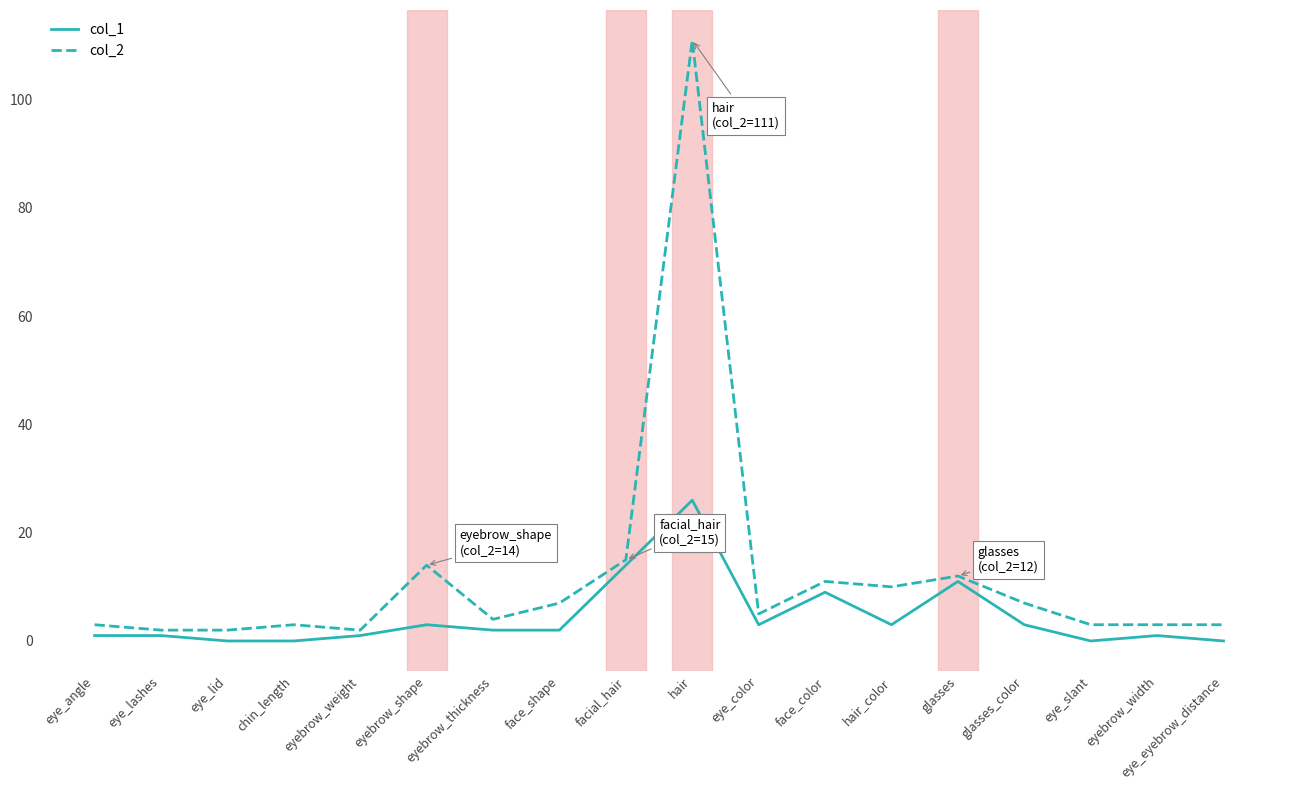

At which label does col_2 first exceed 5?

eyebrow_shape